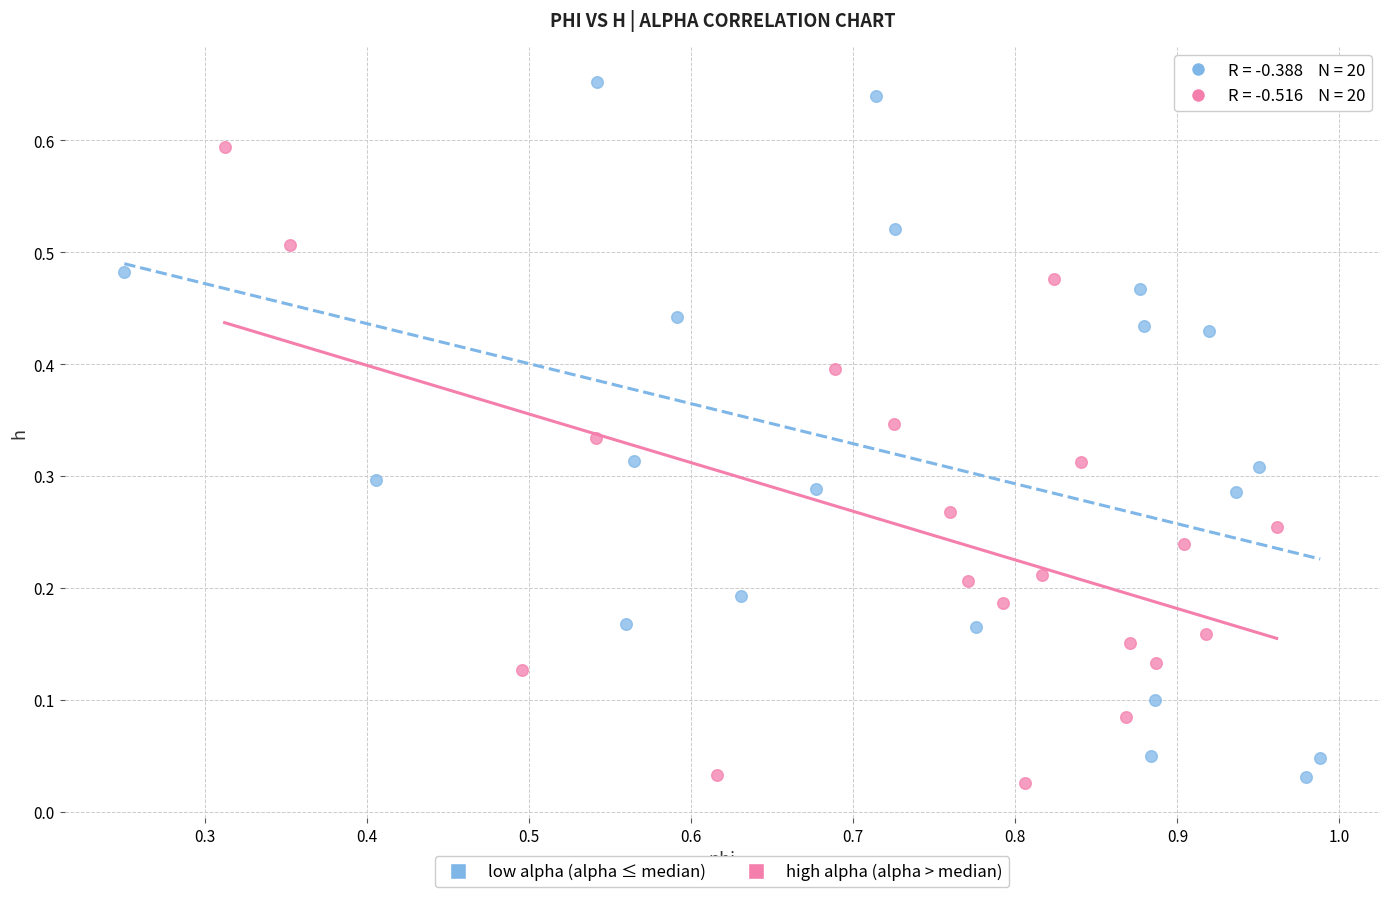

What are all the series names shown in the legend?

low alpha (alpha ≤ median), high alpha (alpha > median)